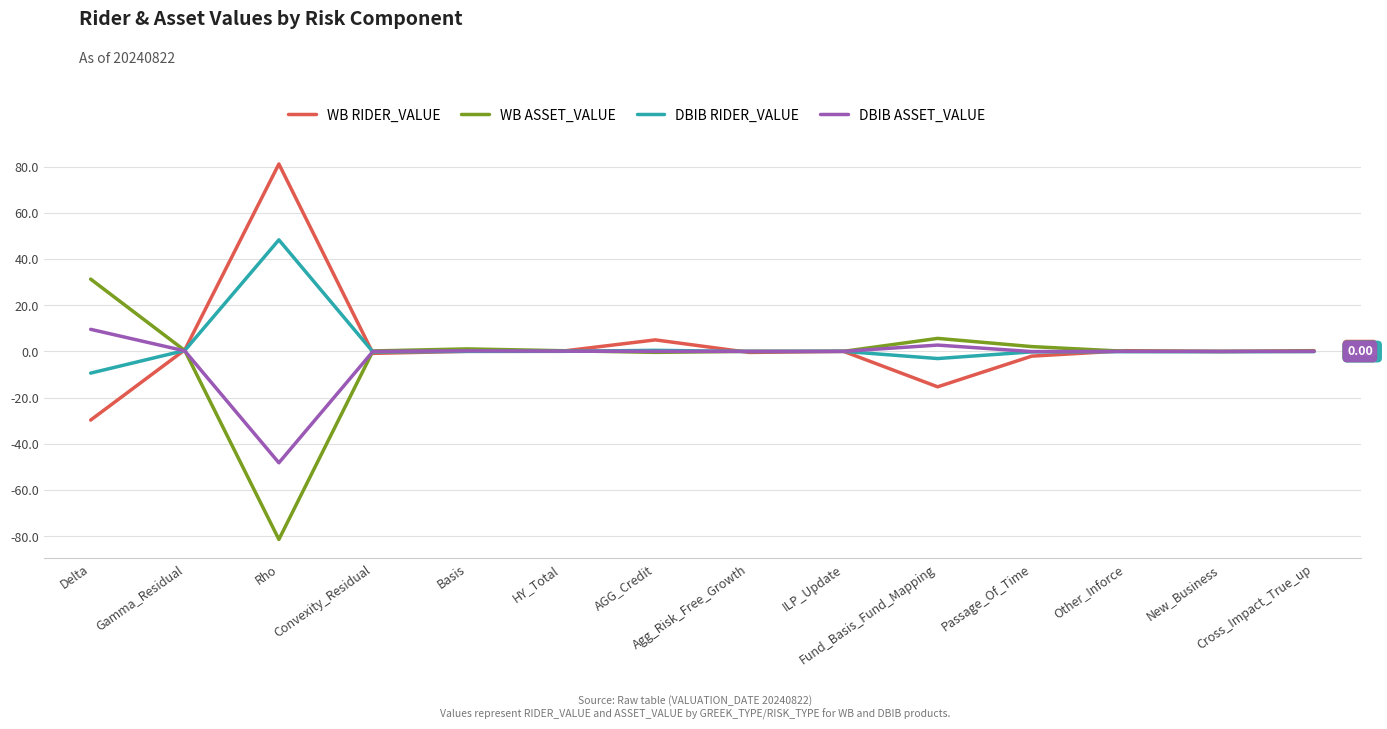

What is the spread (max minus min) of values at Cross_Impact_True_up?

0.4